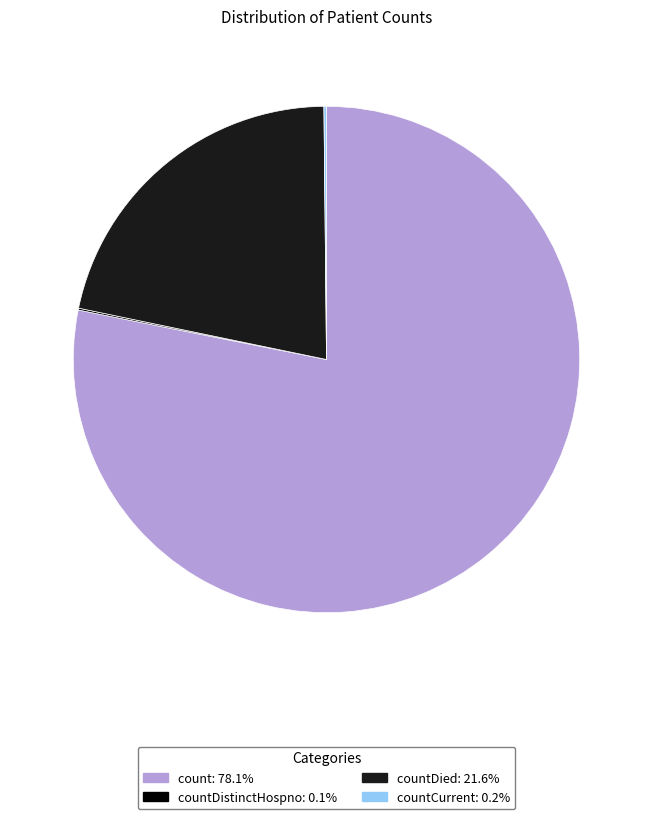

Does any single category account for the majority?

Yes